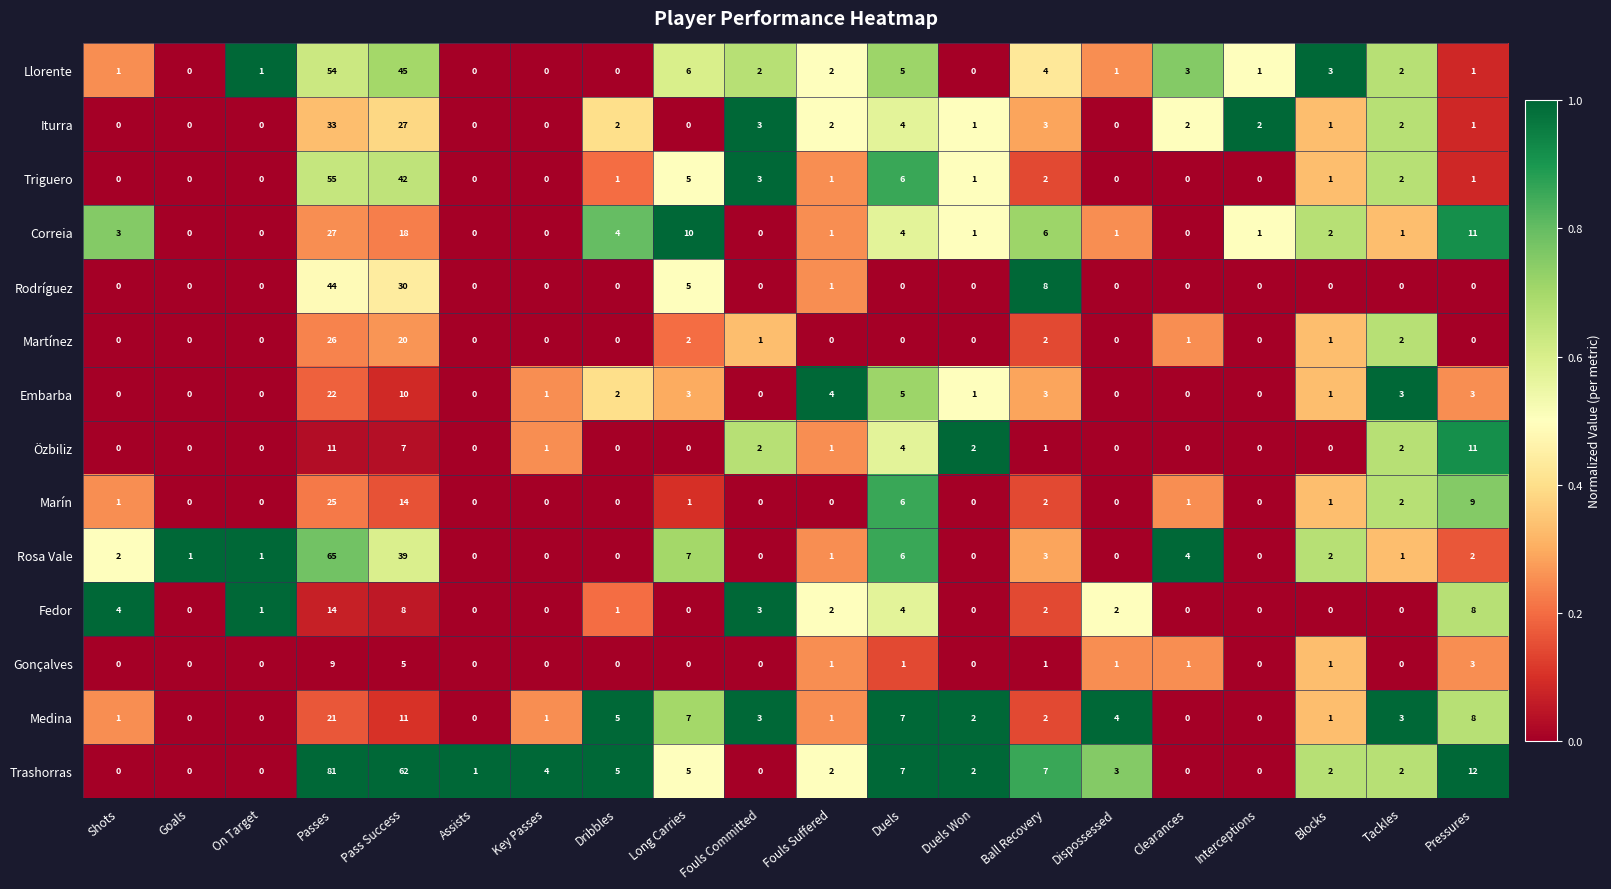

True or false: Triguero has a value of 55 at Passes.

True